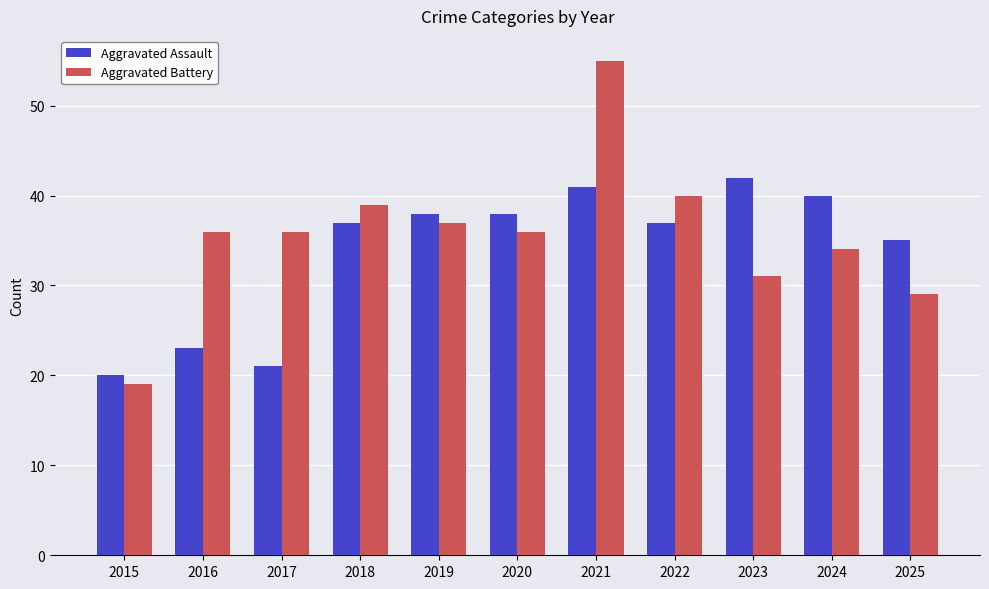

Rank the series by their average value, from highest to lowest.

Aggravated Battery, Aggravated Assault